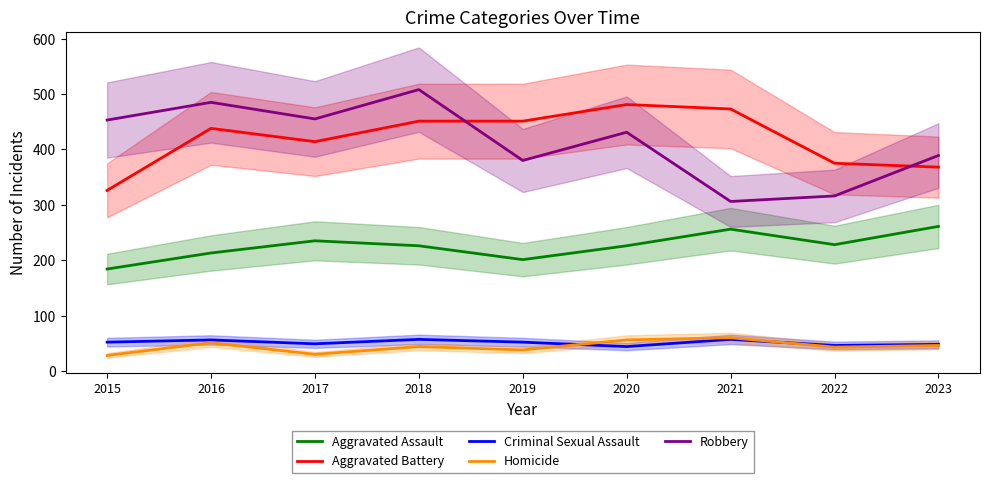

What is the average value of the Homicide series?

44